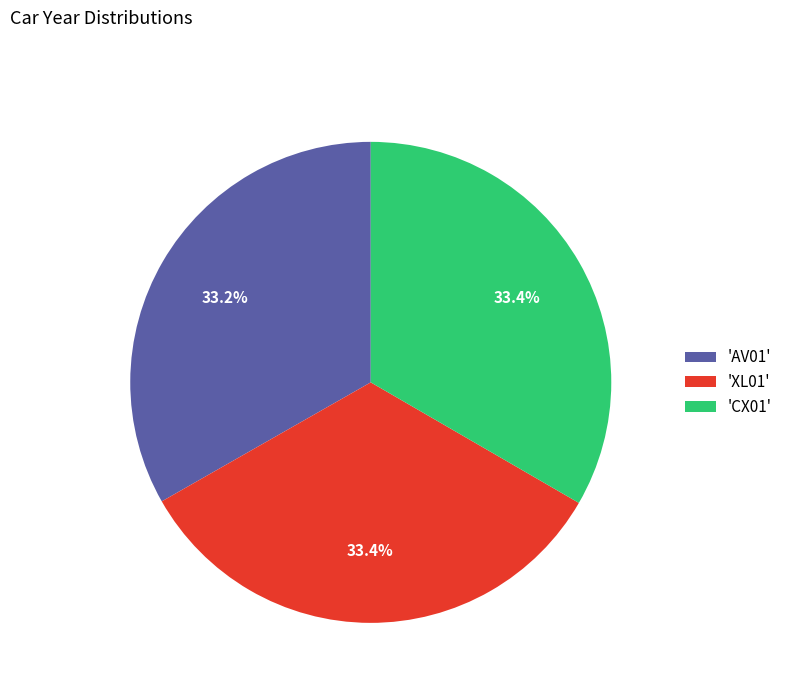

How many slices are in this pie chart?

3